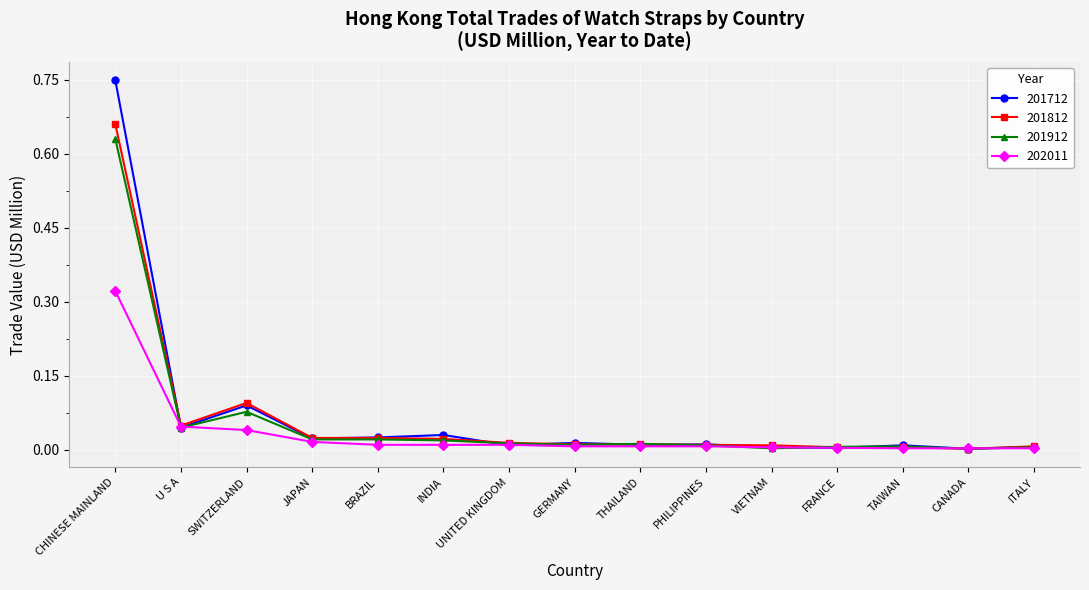

At which category does the chart reach its peak across all series?

CHINESE MAINLAND